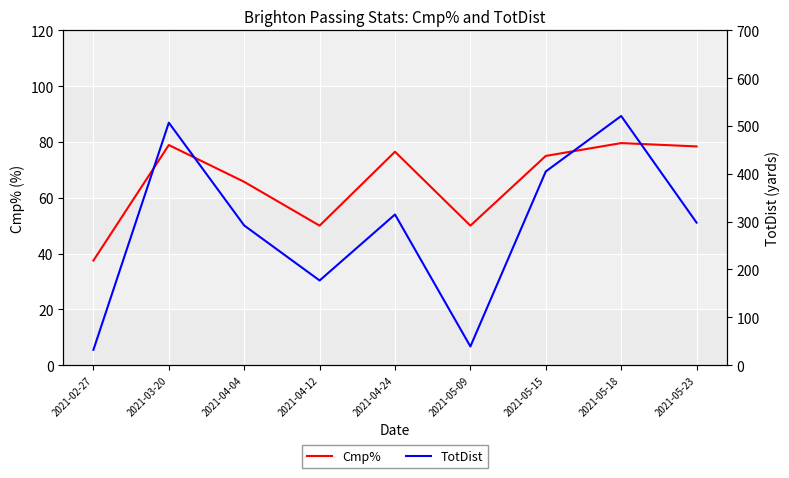

Is it true that Cmp% equals 75.0 at 2021-05-15?

True